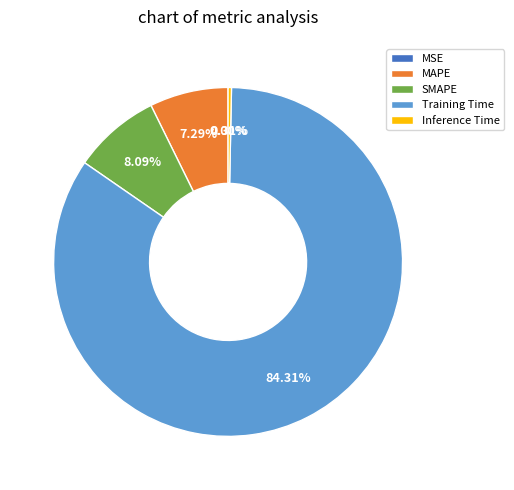

How much of the chart is everything except Training Time?

15.7%